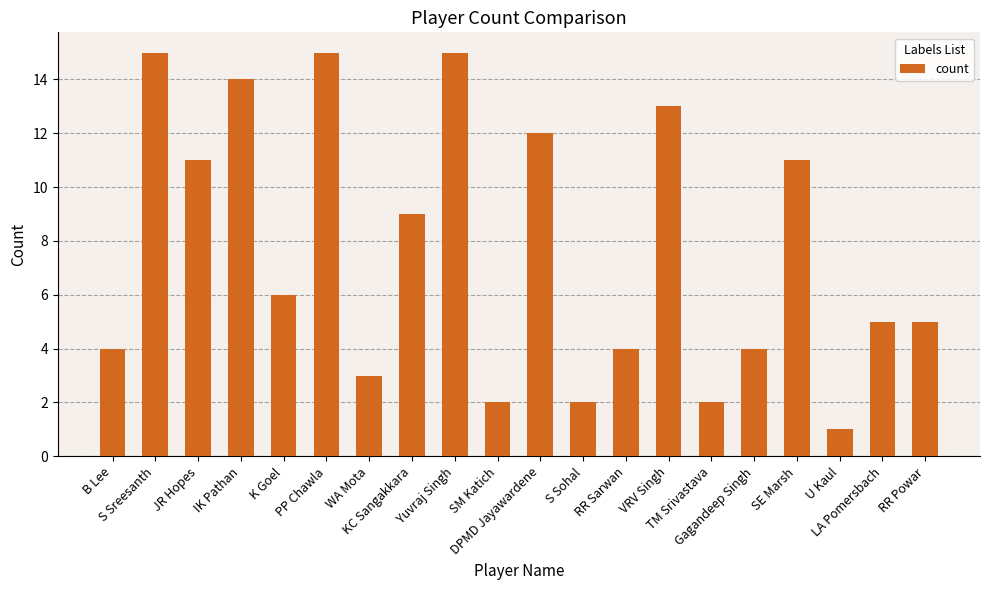

What is the greatest value displayed?

15